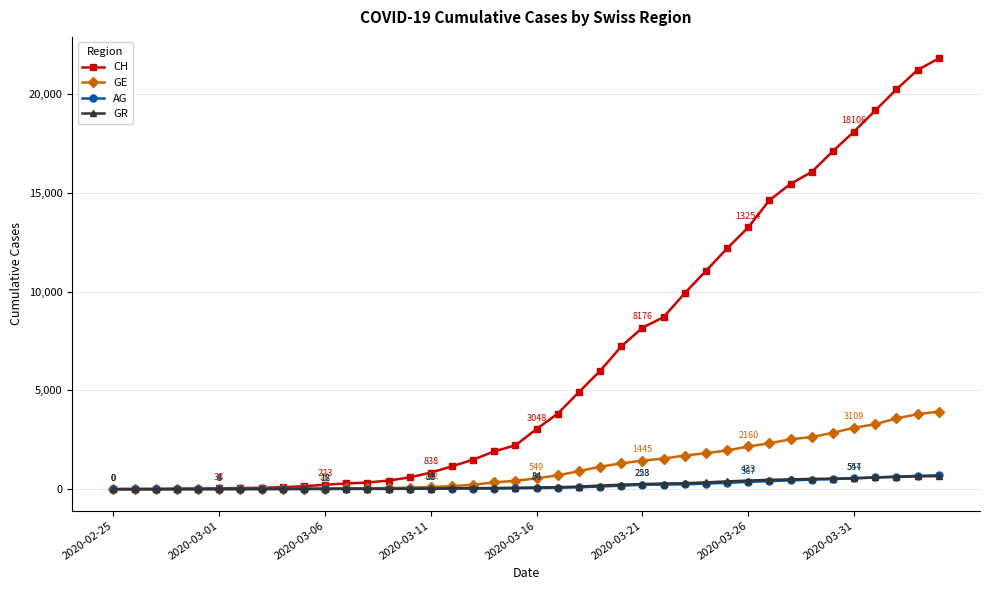

Which series has the largest total across all categories?

CH